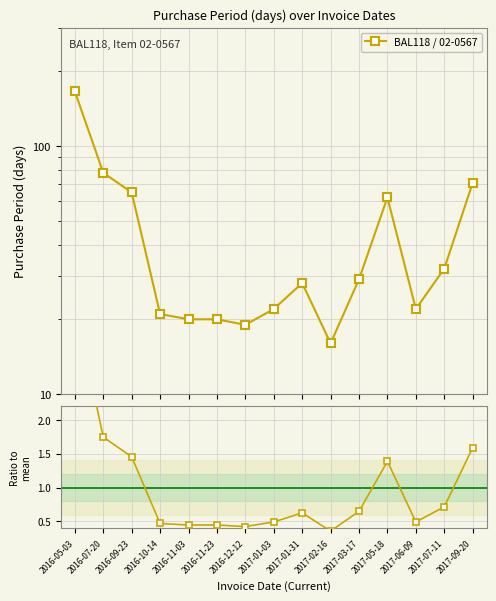

How many distinct data groups are displayed?

2